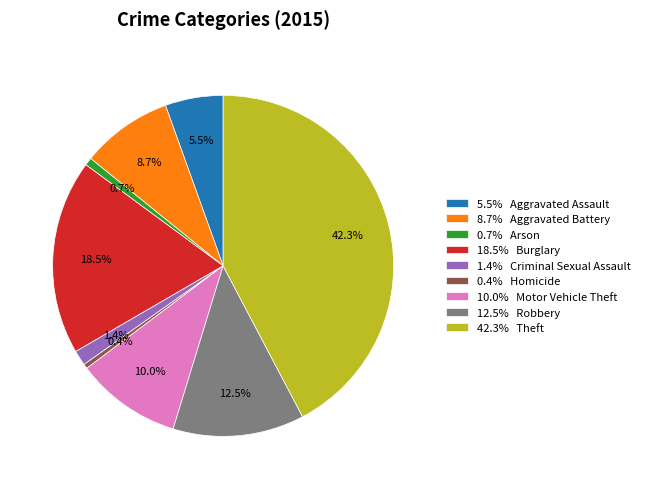

What is the largest slice in the pie chart?

42.3% Theft